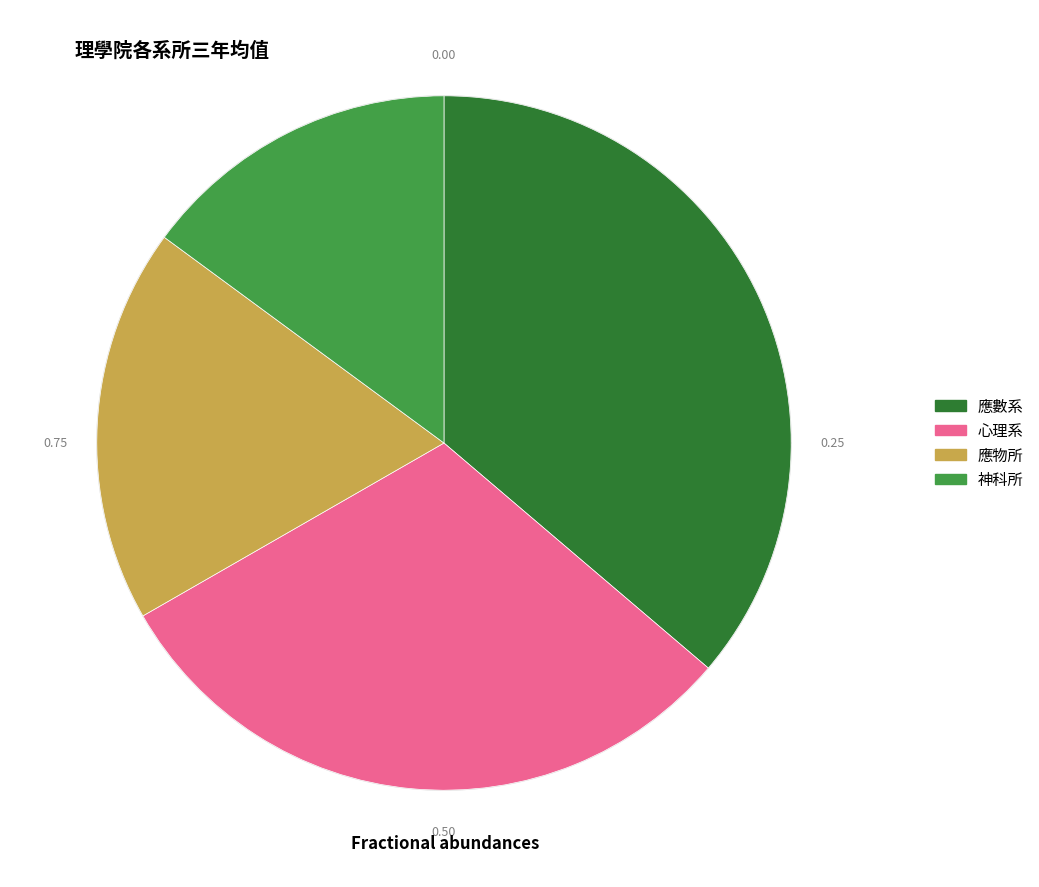

How many slices are in this pie chart?

4